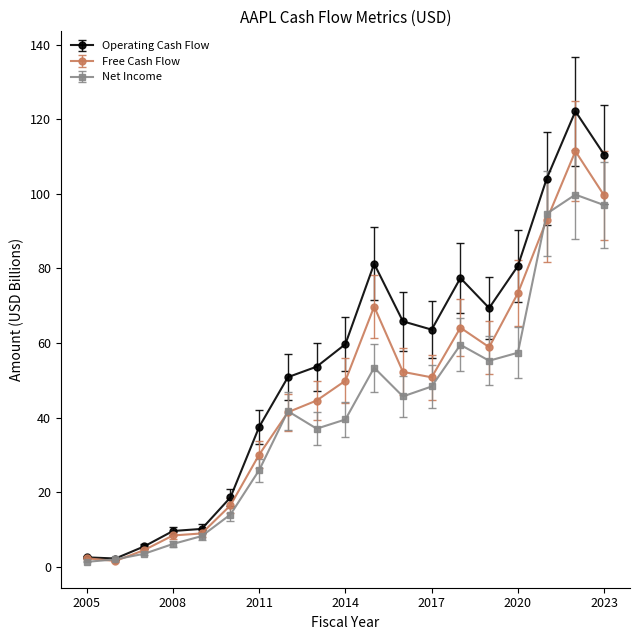

What is the difference between the maximum and minimum values in the Net Income series?

98.5